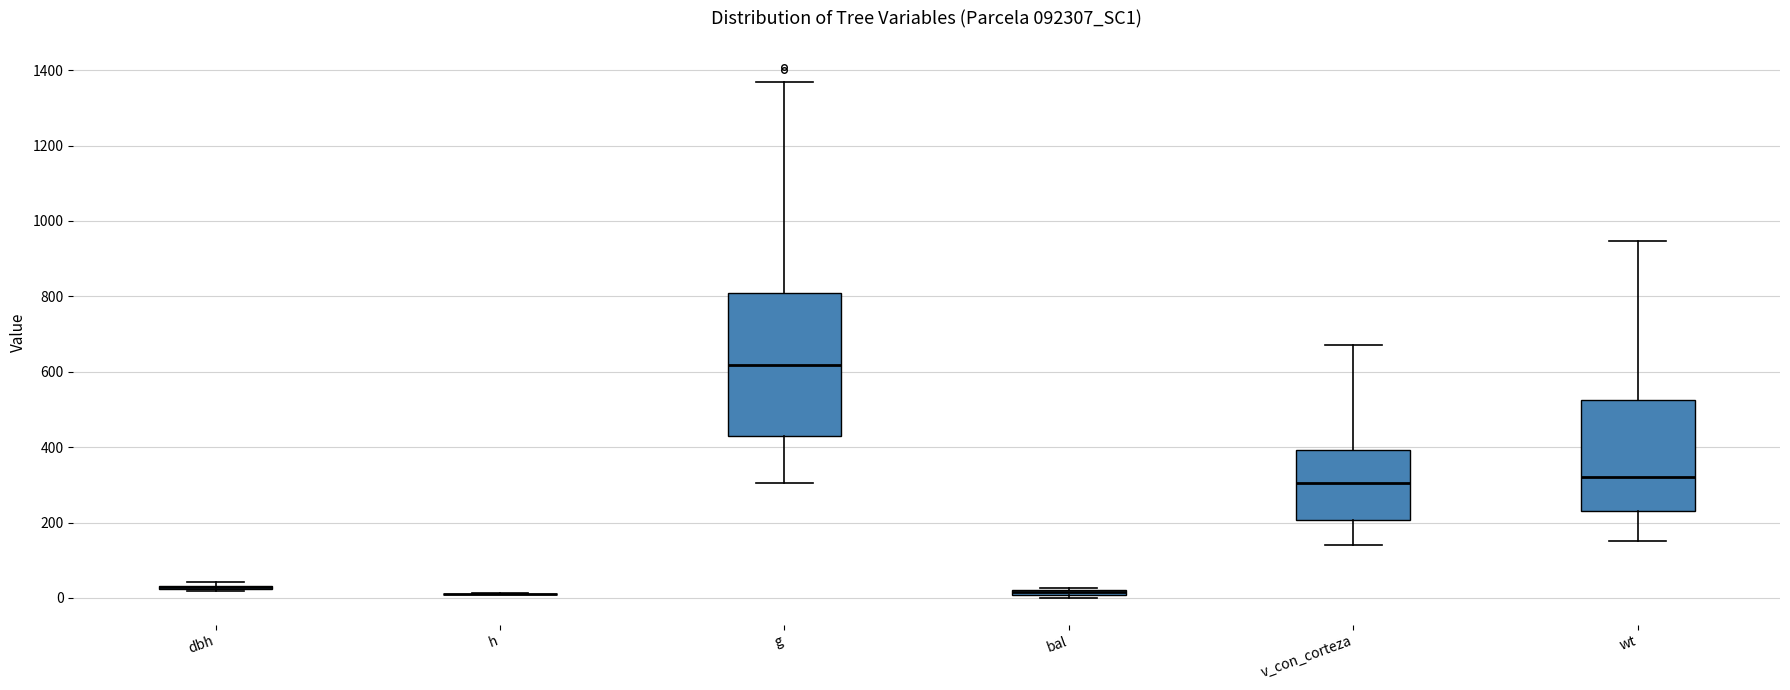

Comparing the boxes themselves (not the whiskers), which one is the tallest?

g